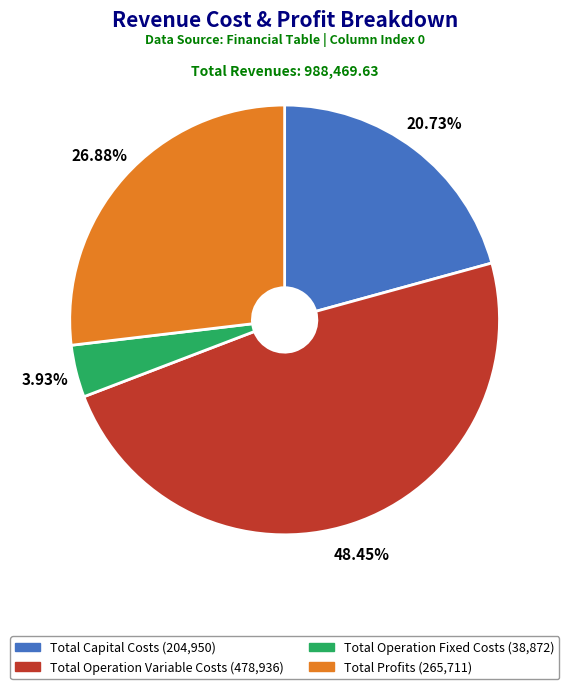

What percentage do Total Profits and Total Operation Variable Costs together represent?

75.3%